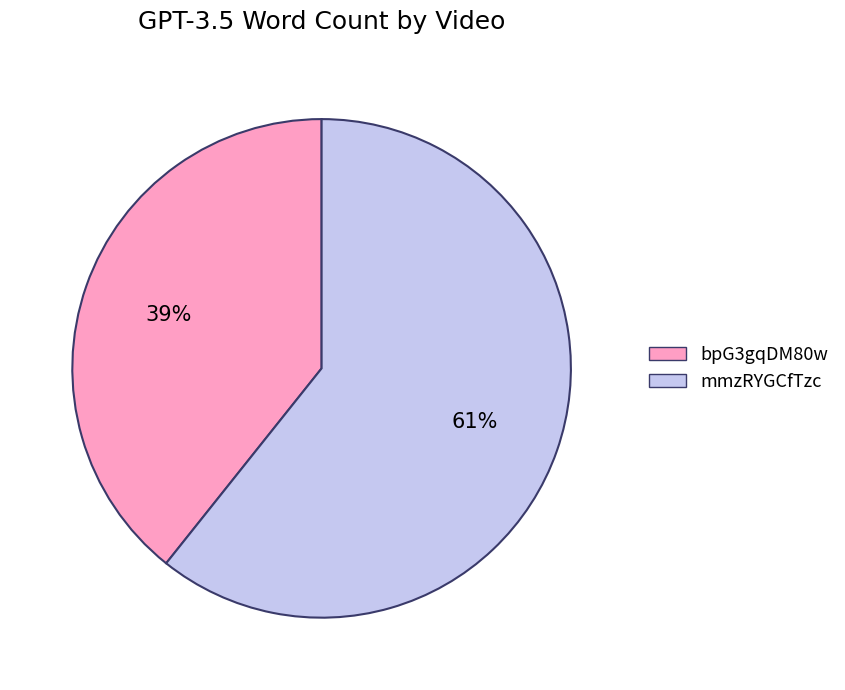

Which has a higher value, bpG3gqDM80w or mmzRYGCfTzc?

mmzRYGCfTzc